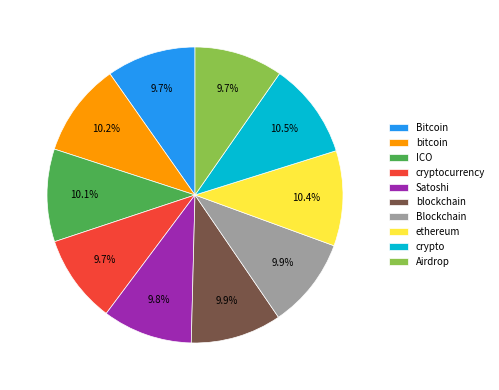

Combined, do ICO and Airdrop account for over 50%?

No